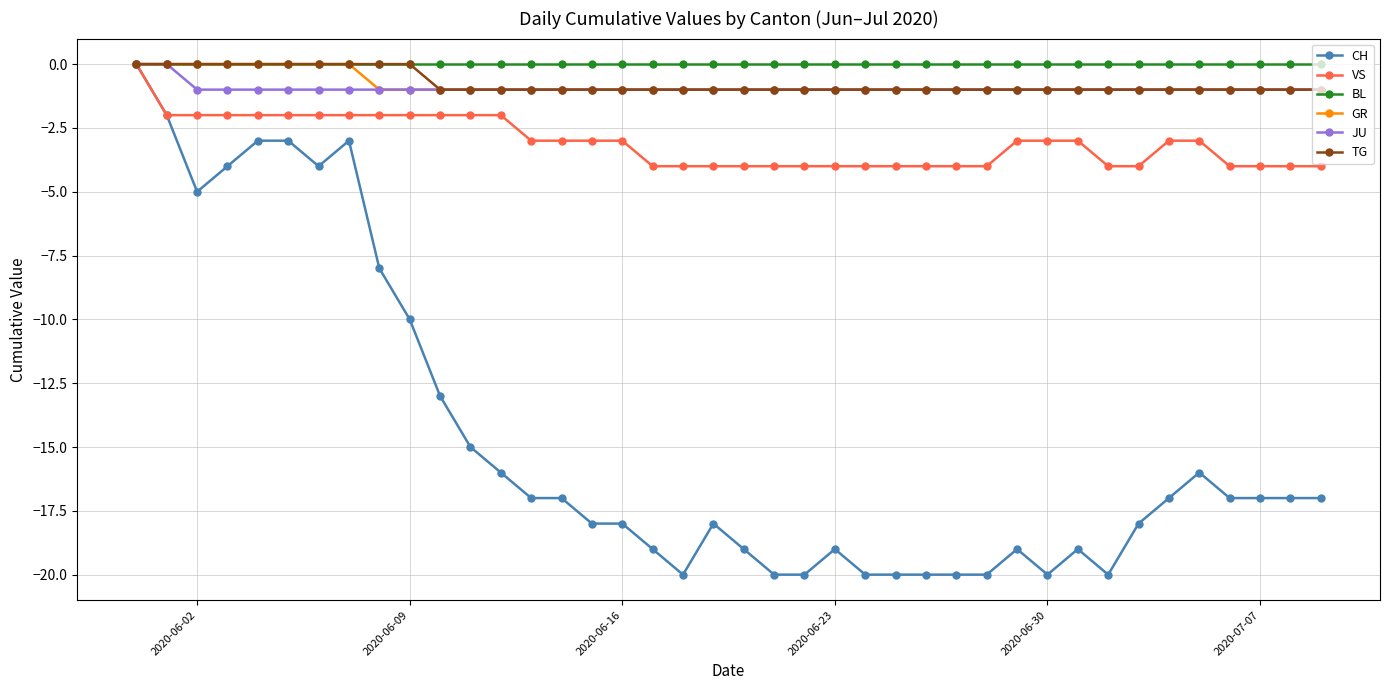

What is the value of the VS point at the 14th from the left?

-3